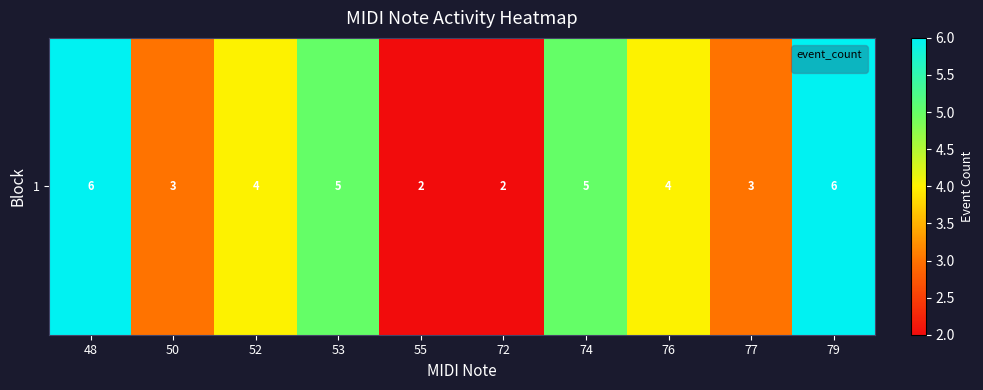

Where does the data first go above 4?

48